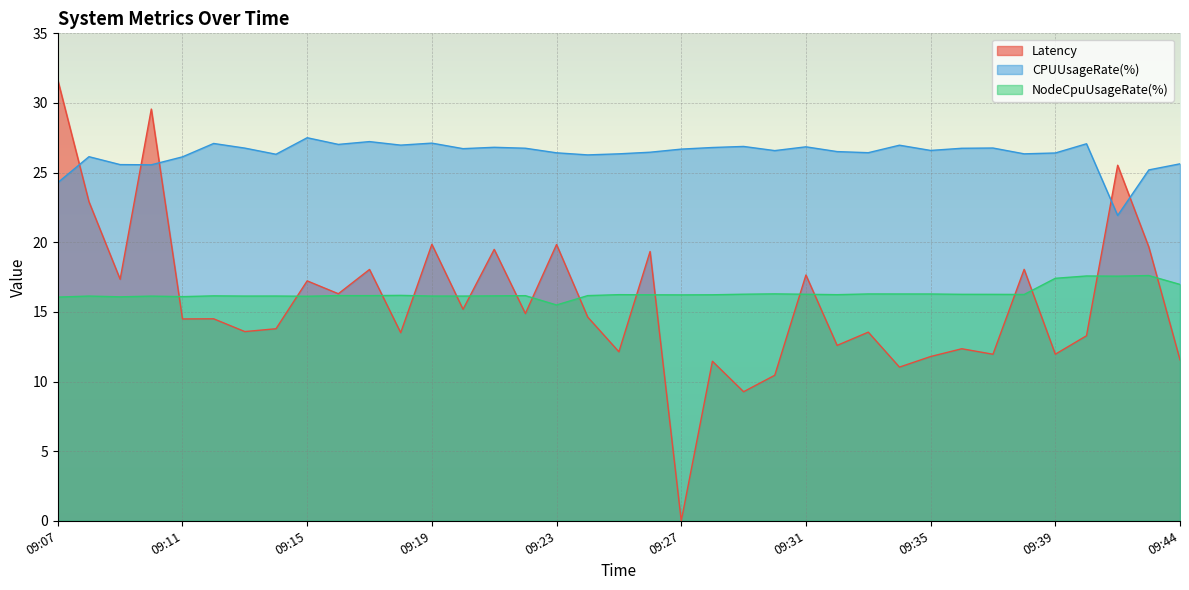

What are all the series names shown in the legend?

Latency, CPUUsageRate(%), NodeCpuUsageRate(%)